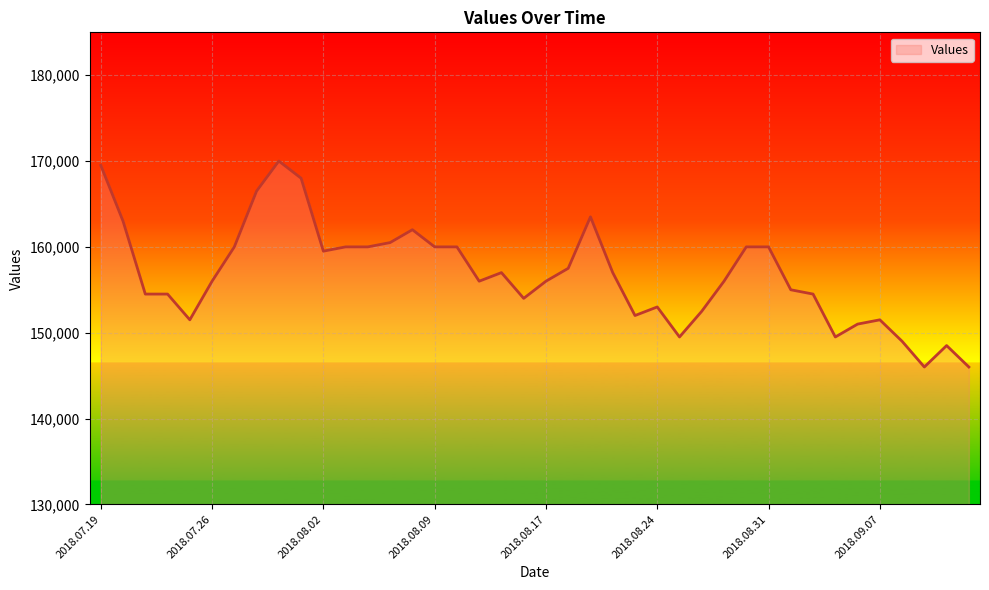

What is the smallest value displayed?

146000